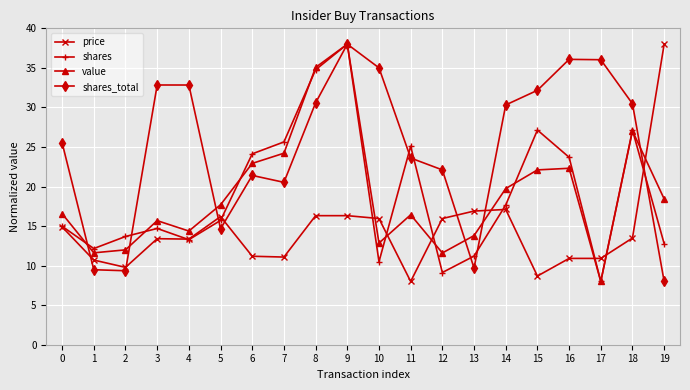

What is the minimum value for shares?

8.0